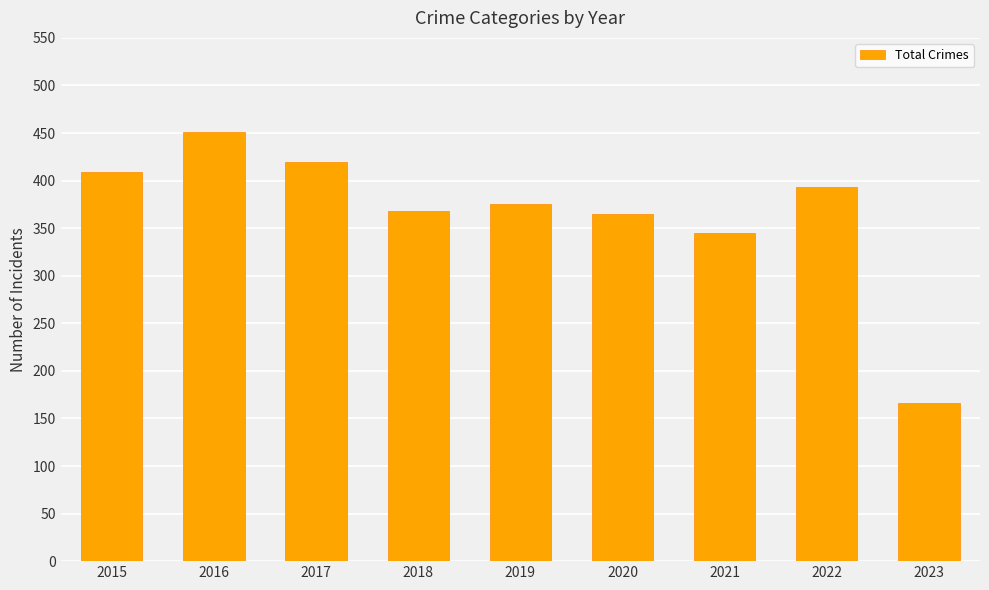

Reading left to right, list all the values displayed in this chart.

2015=409	2016=451	2017=420	2018=368	2019=375	2020=365	2021=345	2022=393	2023=166